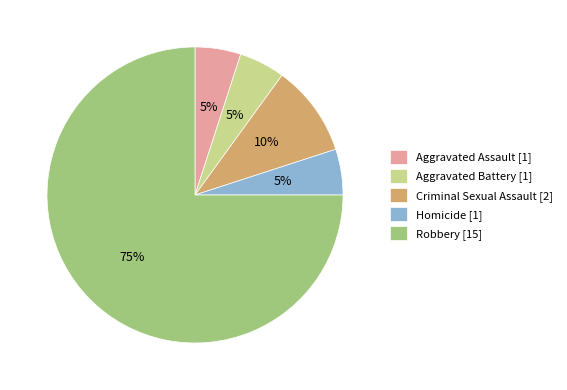

What is the ratio of the value at Aggravated Assault to the value at Criminal Sexual Assault?

0.5